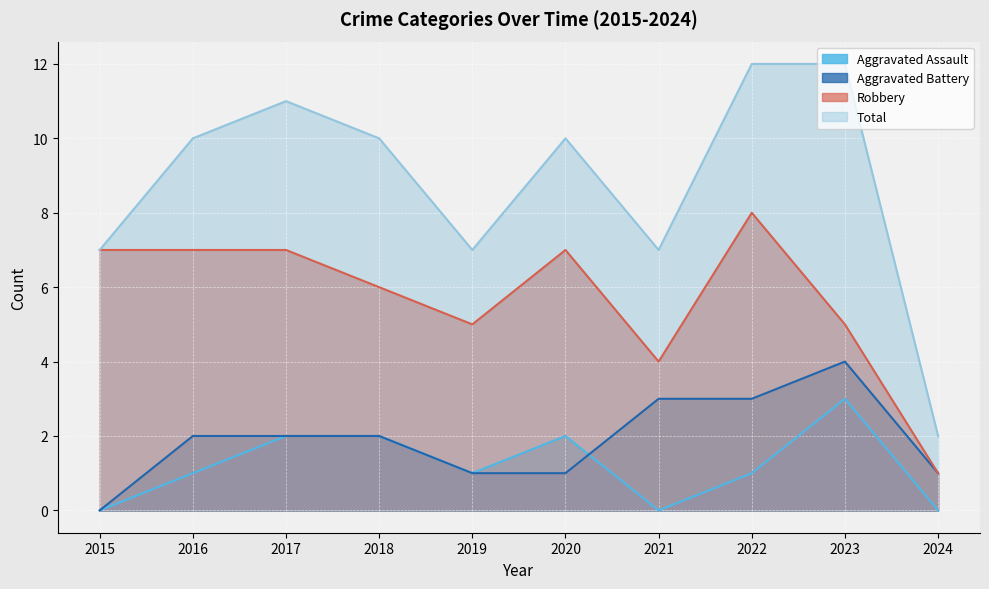

How many data points in Robbery are above 7?

1